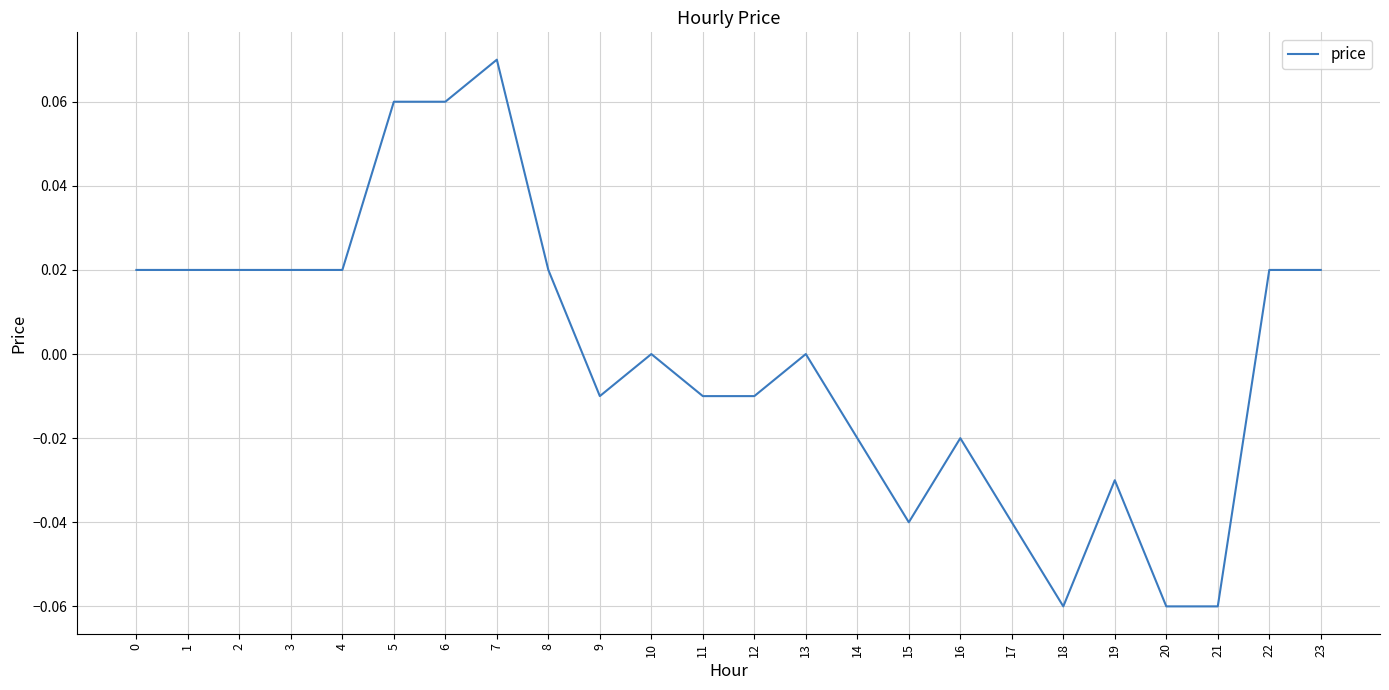

Is it true that the value at 17 is -0.1?

False